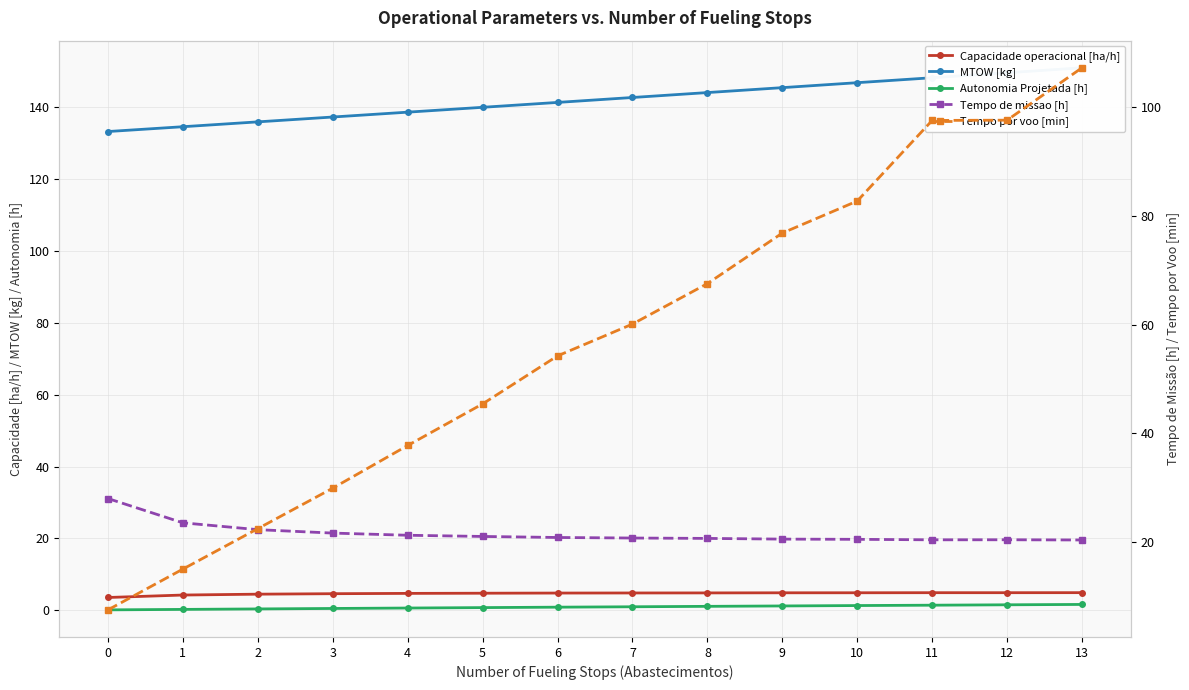

The Tempo por voo [min] series shows 97.7 at 12. True or false?

True